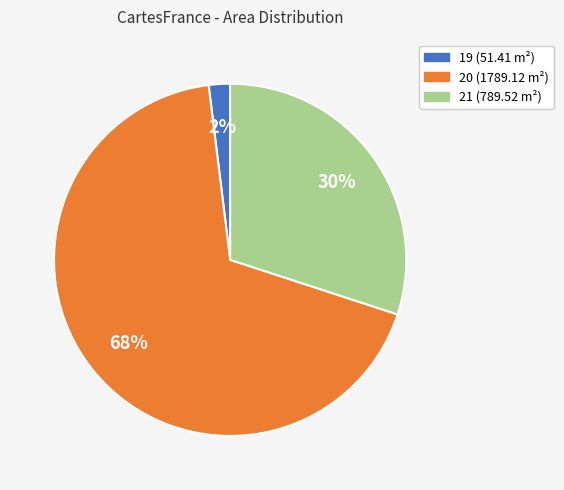

Is it true that 20 is 68% of the pie?

True